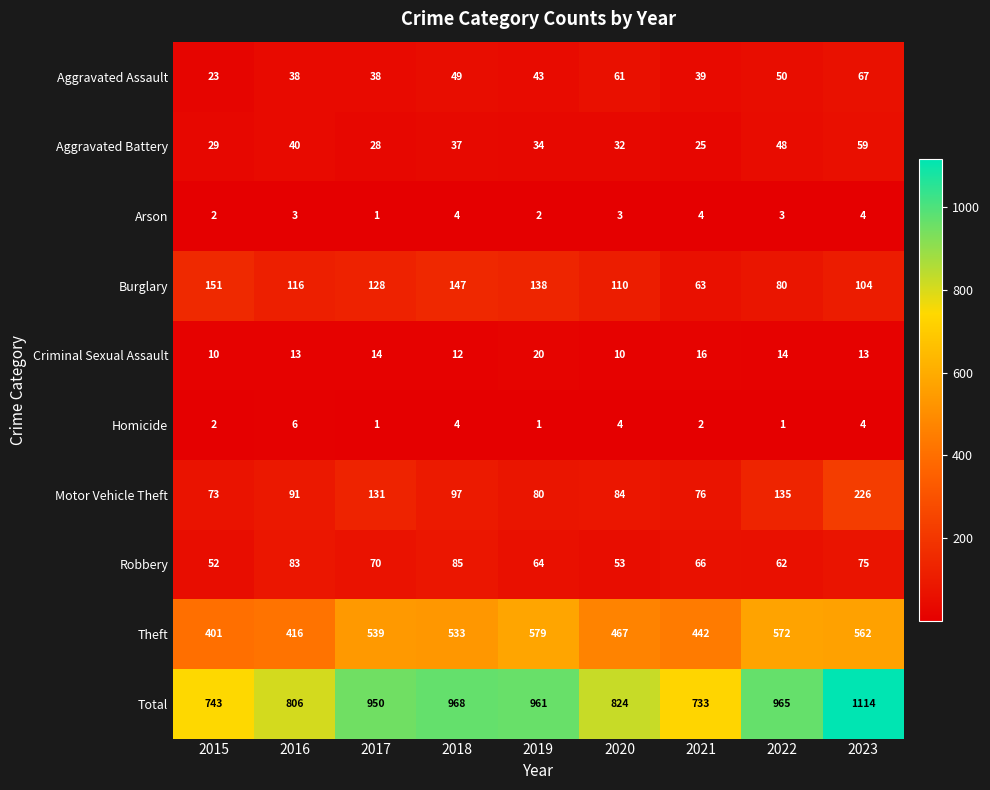

What is the total value across all series at 2023?

2228